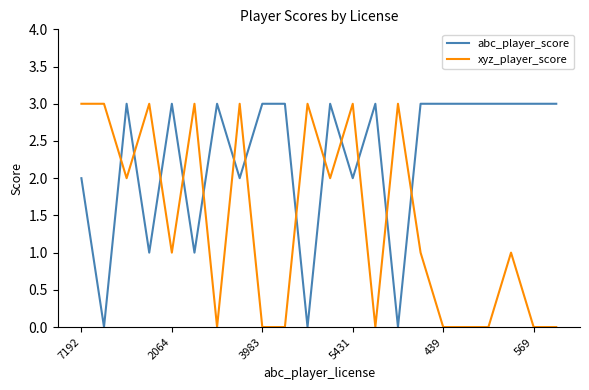

What is the difference between the second highest and minimum values in the xyz_player_score series?

3